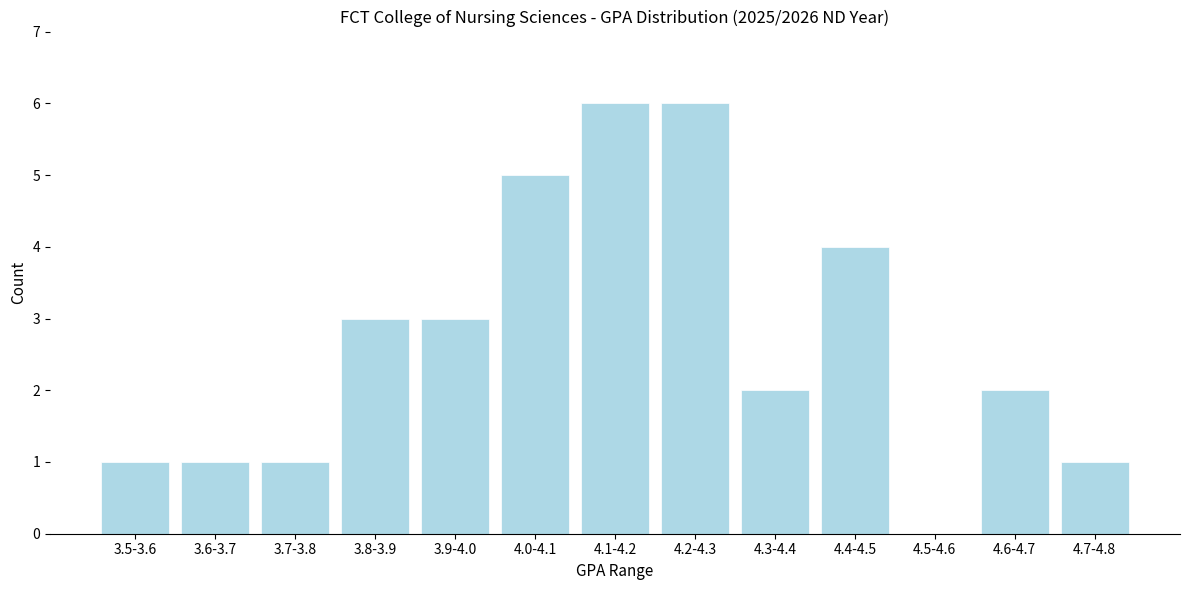

Reading right to left, list all the values displayed in this chart.

4.7-4.8=1	4.6-4.7=2	4.5-4.6=0	4.4-4.5=4	4.3-4.4=2	4.2-4.3=6	4.1-4.2=6	4.0-4.1=5	3.9-4.0=3	3.8-3.9=3	3.7-3.8=1	3.6-3.7=1	3.5-3.6=1